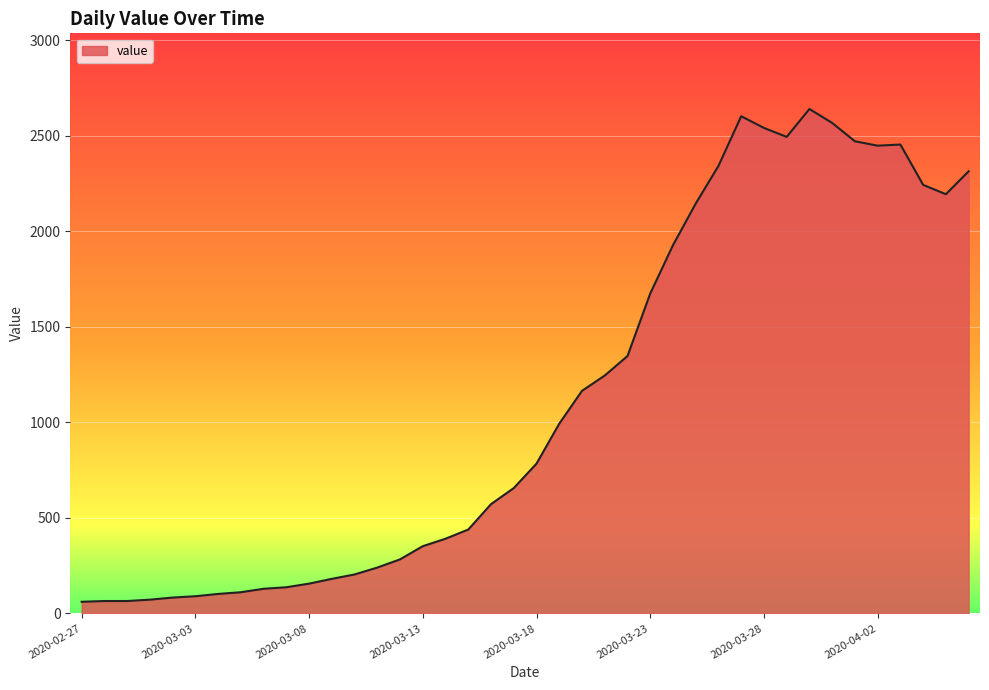

What is the difference between the maximum and minimum values?

2579